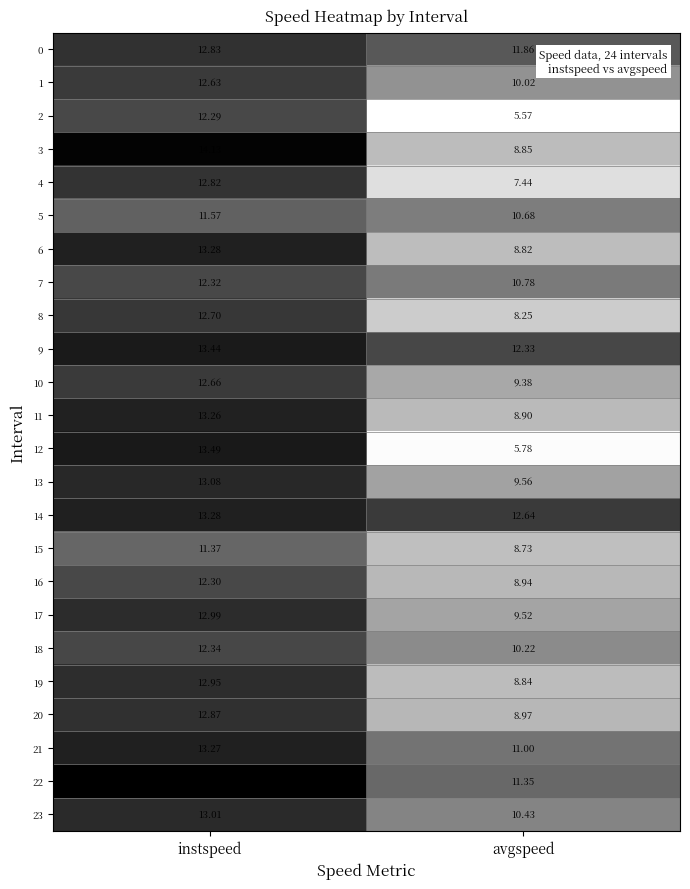

At which category is the sum across all series the highest?

instspeed